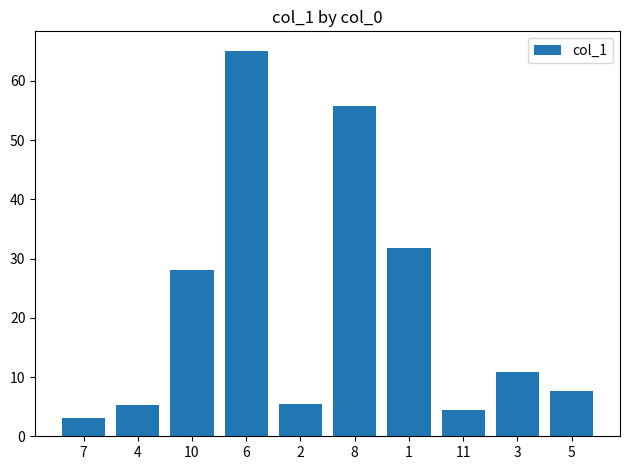

Is it true that the value at 5 is 10.9?

False